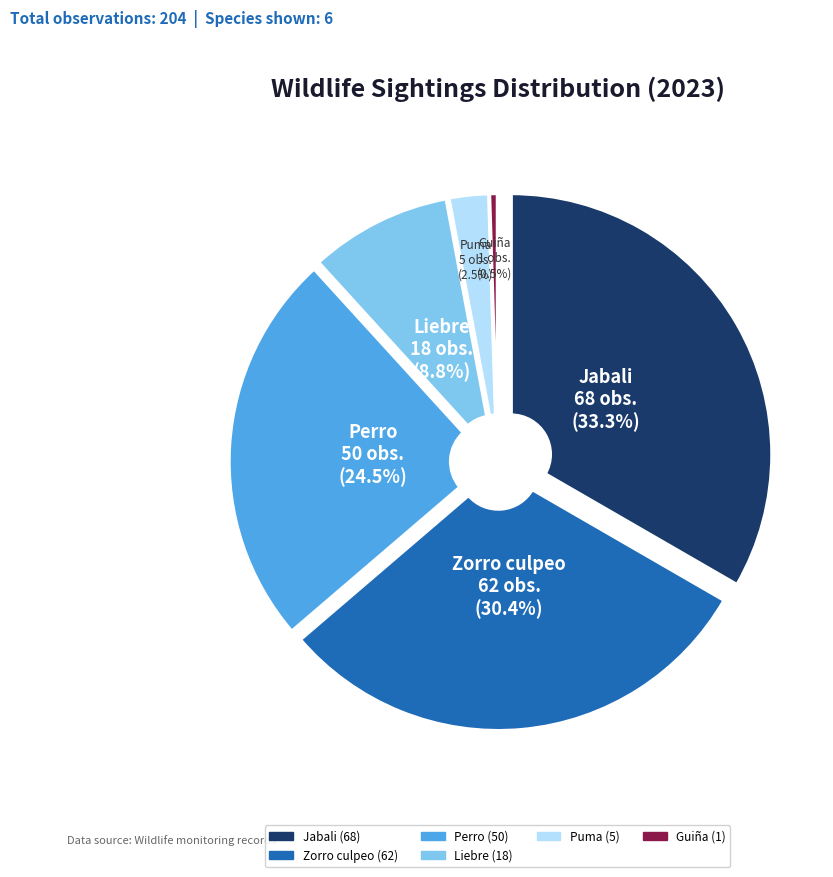

What percentage do Zorro culpeo and Liebre together represent?

39.2%